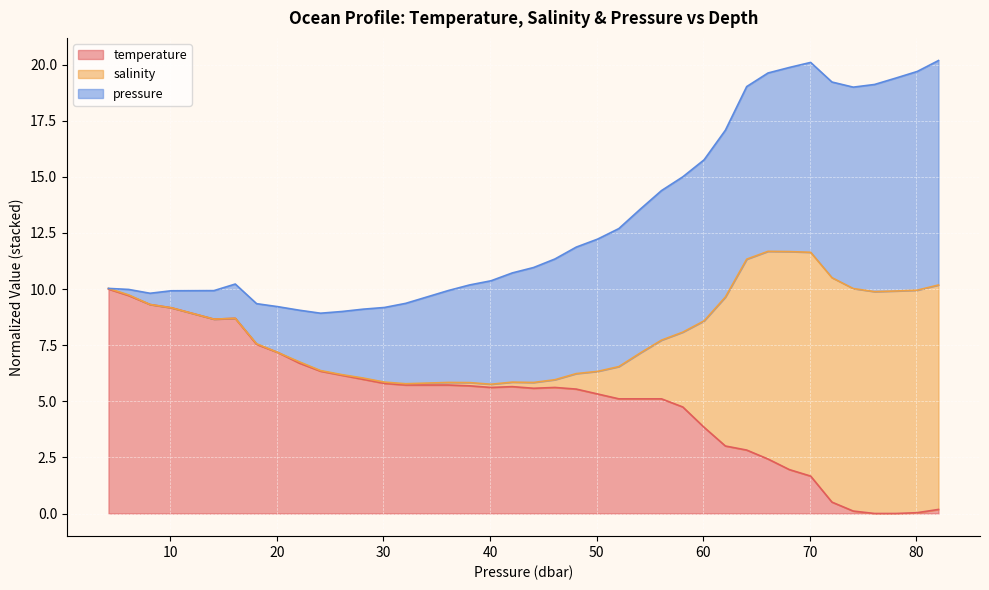

What is the highest value of the temperature series?

10.0